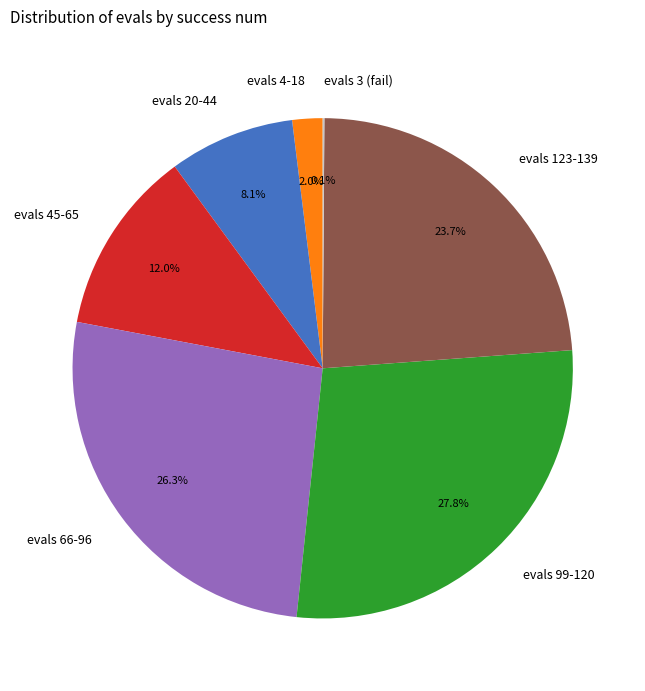

Which slice is the largest?

evals 99-120